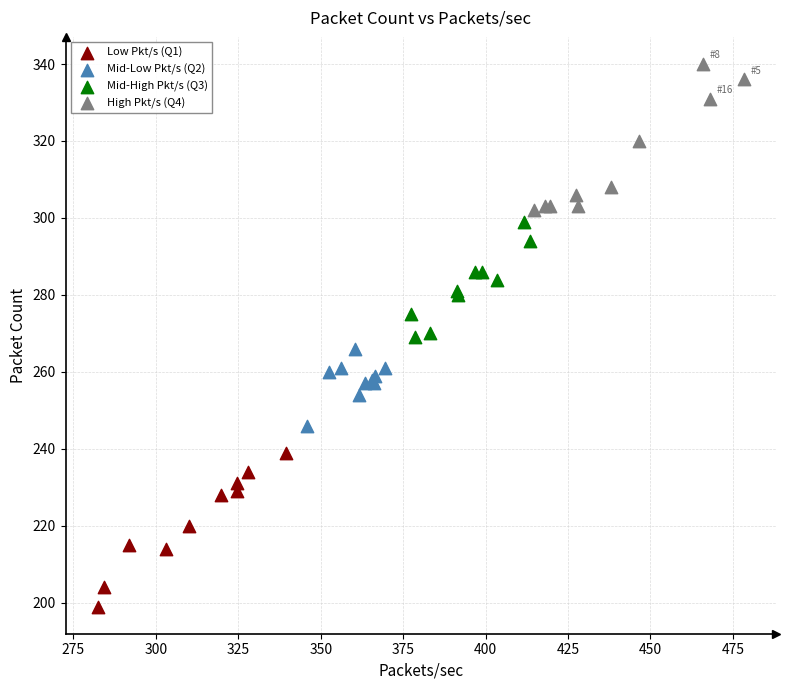

Which series reaches the minimum Y coordinate?

Low Pkt/s (Q1)